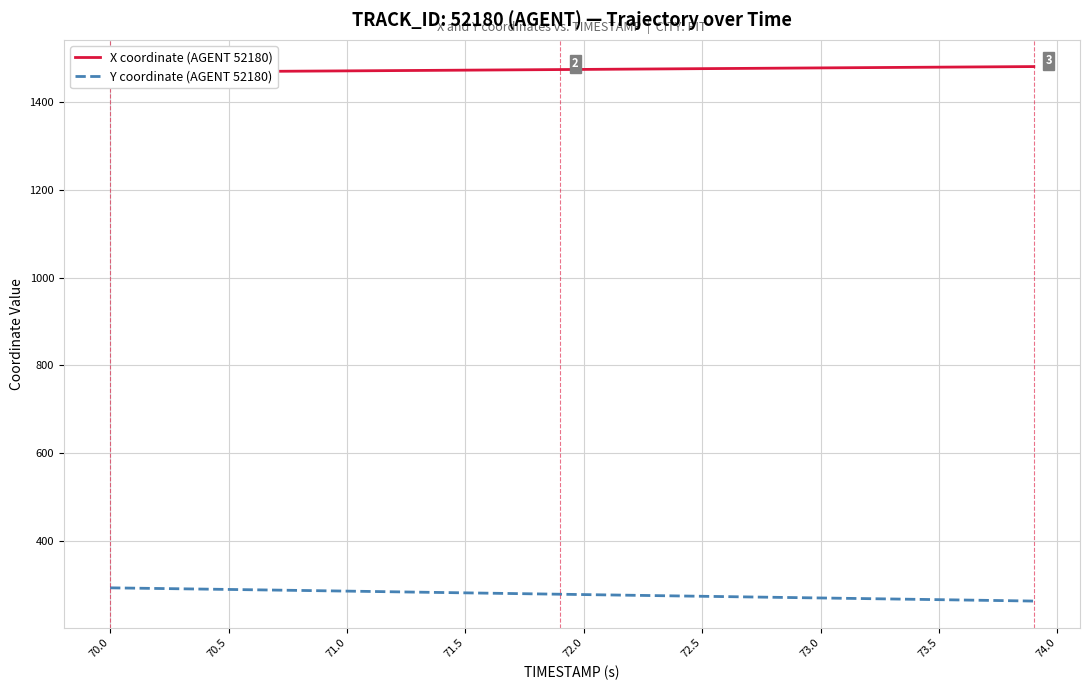

True or false: X coordinate (AGENT 52180) has more than 0 points higher than both neighbors.

False